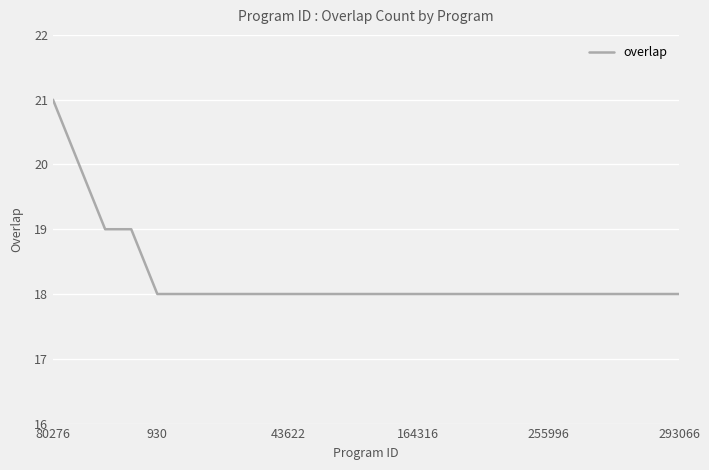

Reading left to right, transcribe all the data shown in this chart.

21	20	19	19	18	18	18	18	18	18	18	18	18	18	18	18	18	18	18	18	18	18	18	18	18